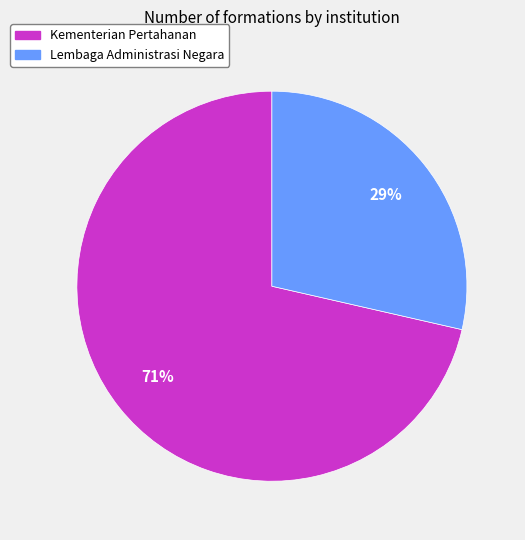

Count the number of slices in the pie.

2